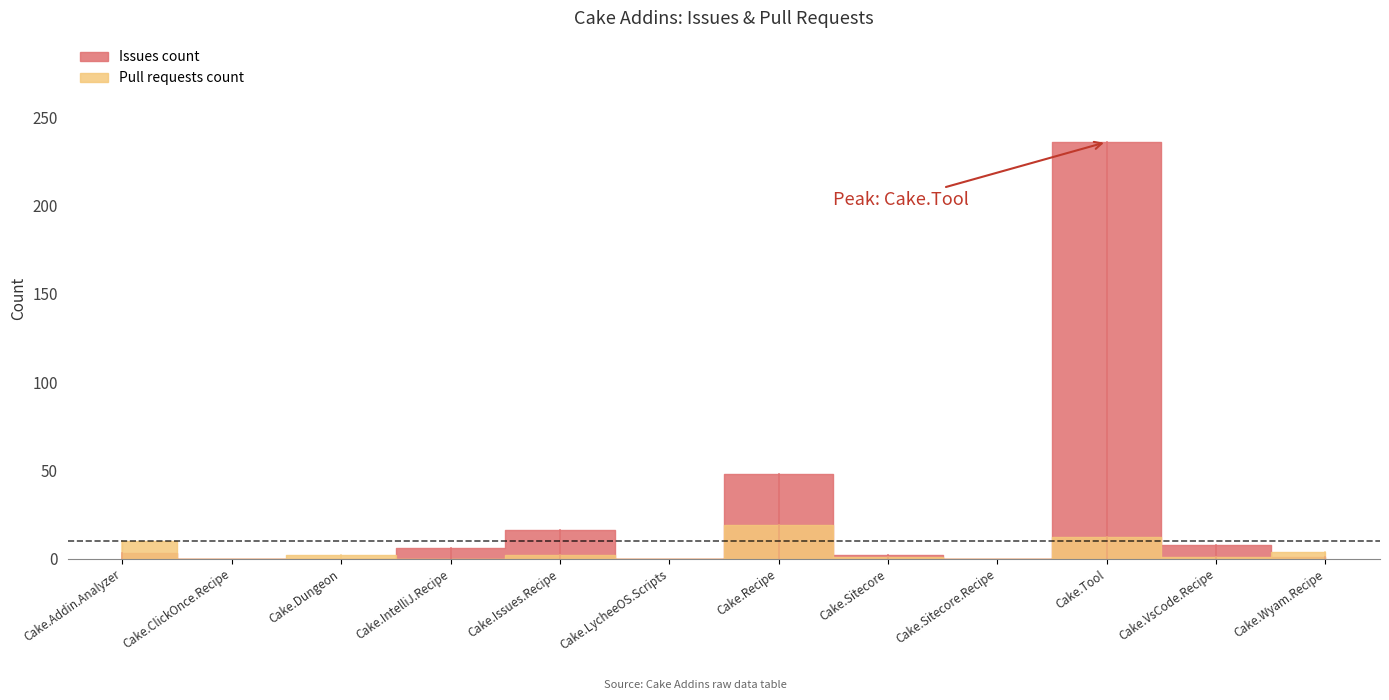

At which label does Issues count first exceed 3?

Cake.IntelliJ.Recipe